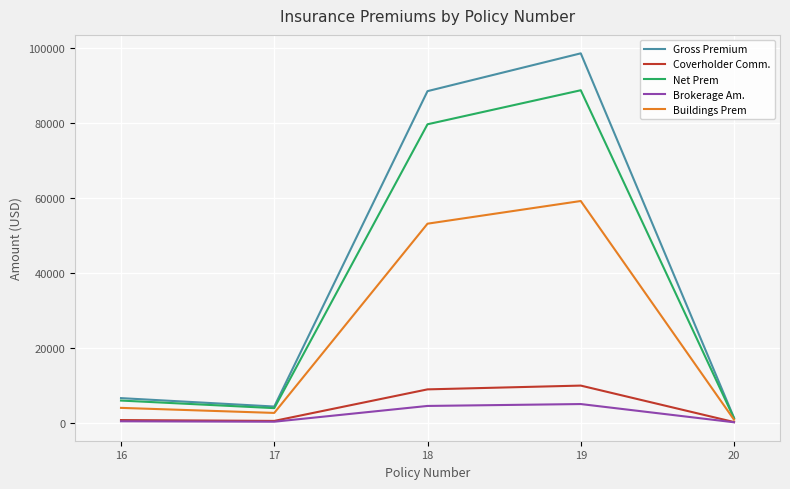

Which series has the widest spread of values?

Gross Premium